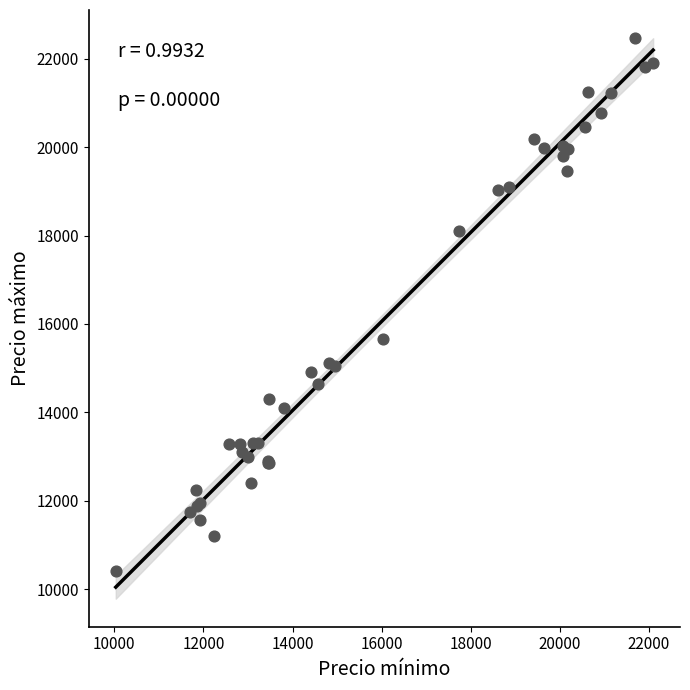

What Y value in the scatter plot is closest to 16438?

15668.1